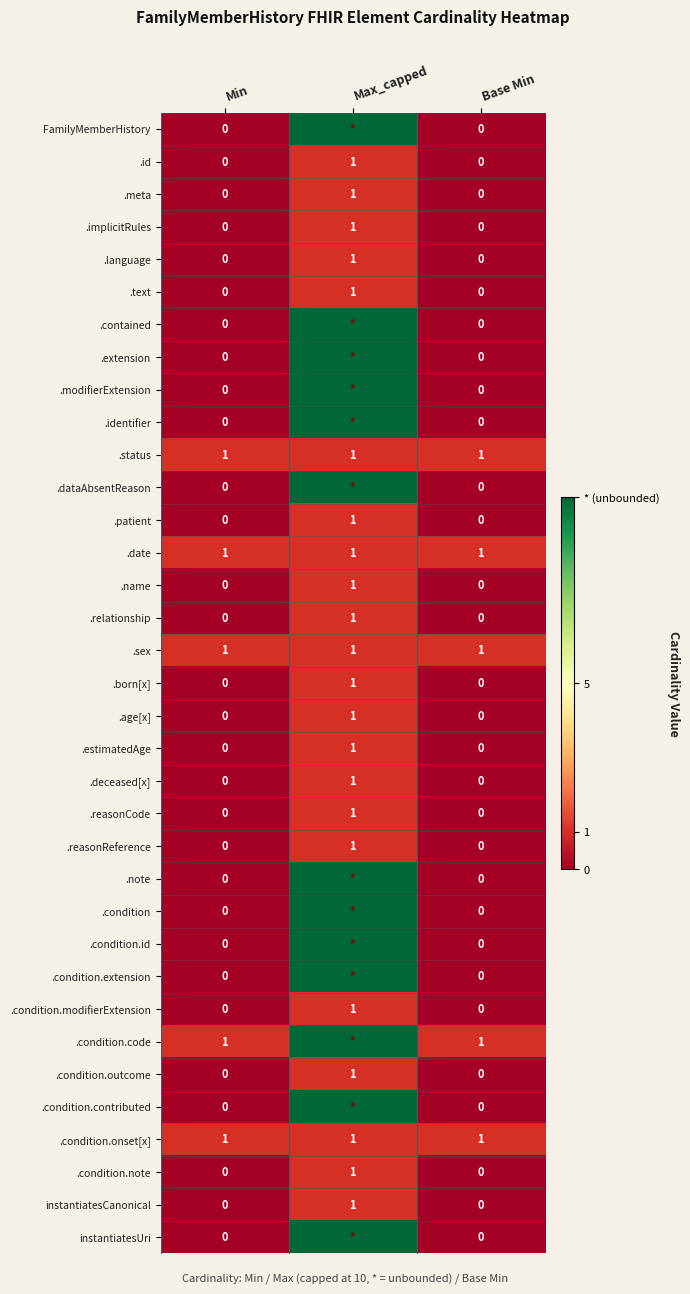

How many data points in .implicitRules are above 0?

1